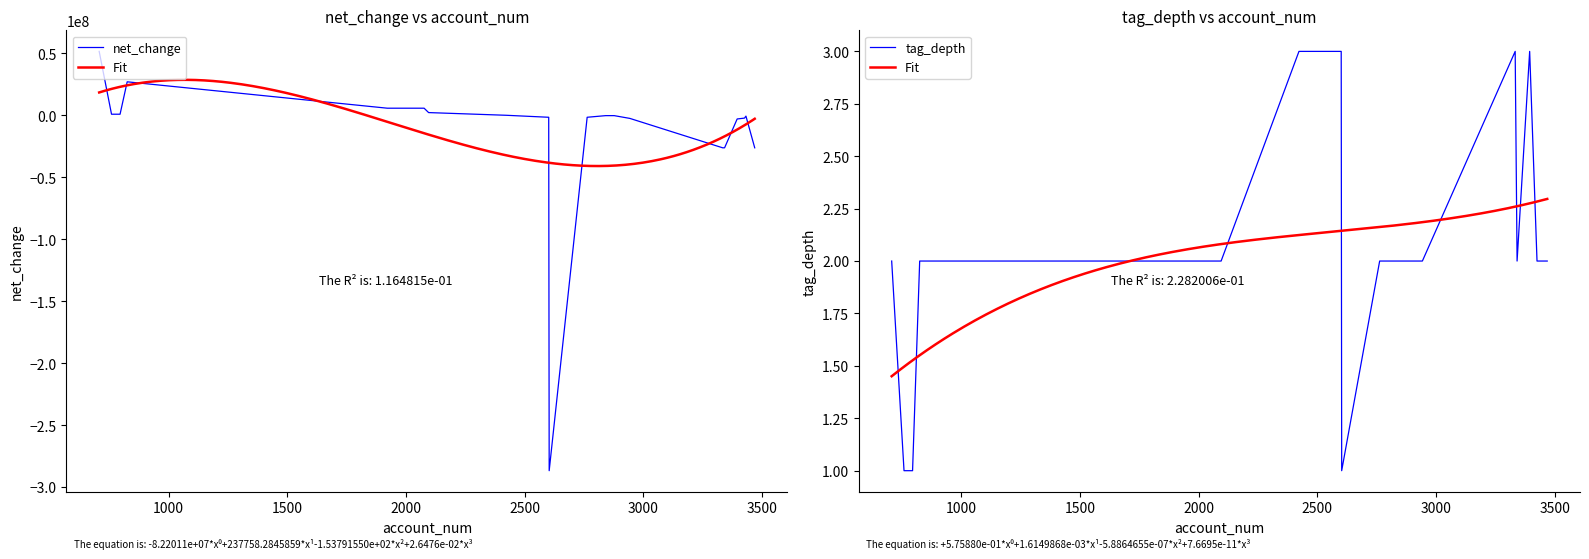

Does the chart display data point markers on the line(s)?

No